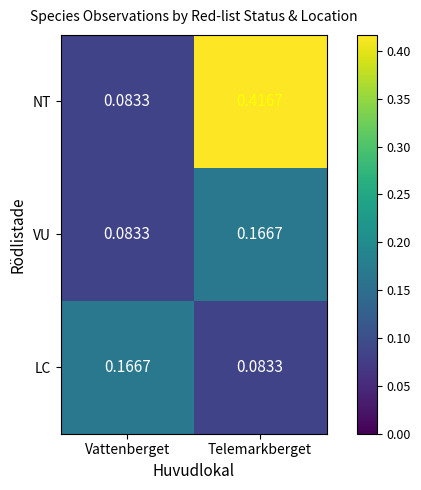

List the labels in order of LC value, largest first.

Vattenberget, Telemarkberget